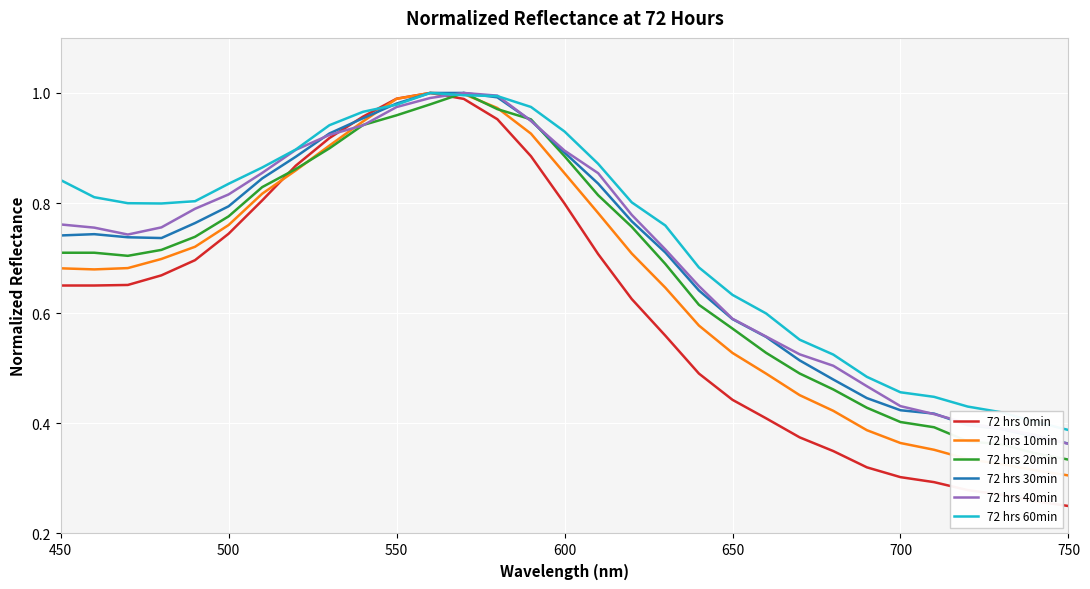

True or false: 72 hrs 0min has a value of 0.5 at 700.

False